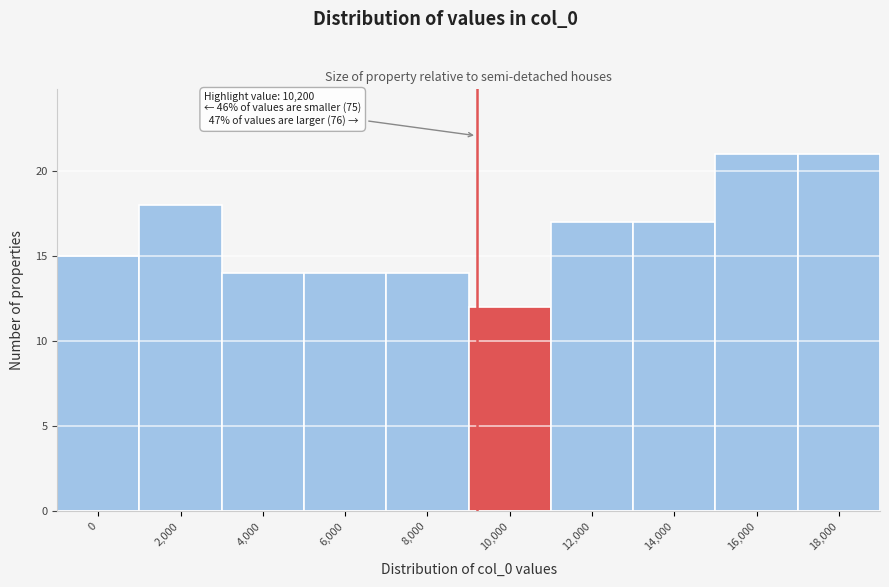

Reading left to right, transcribe all the data shown in this chart.

0=15	2,000=18	4,000=14	6,000=14	8,000=14	10,000=12	12,000=17	14,000=17	16,000=21	18,000=21